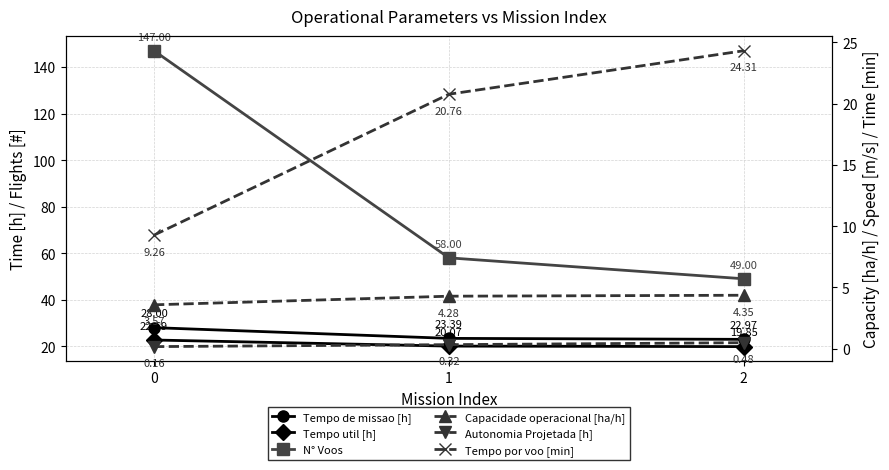

Does the chart display data point markers on the line(s)?

Yes